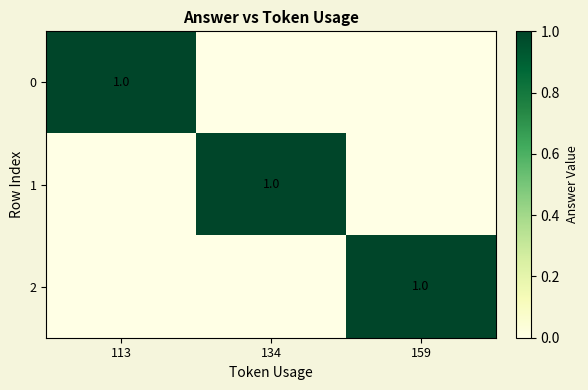

What is the total value across all series at 159?

1